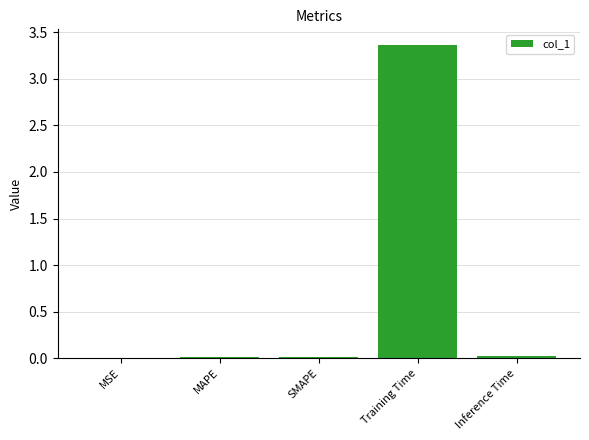

Which has a higher value, Inference Time or Training Time?

Training Time